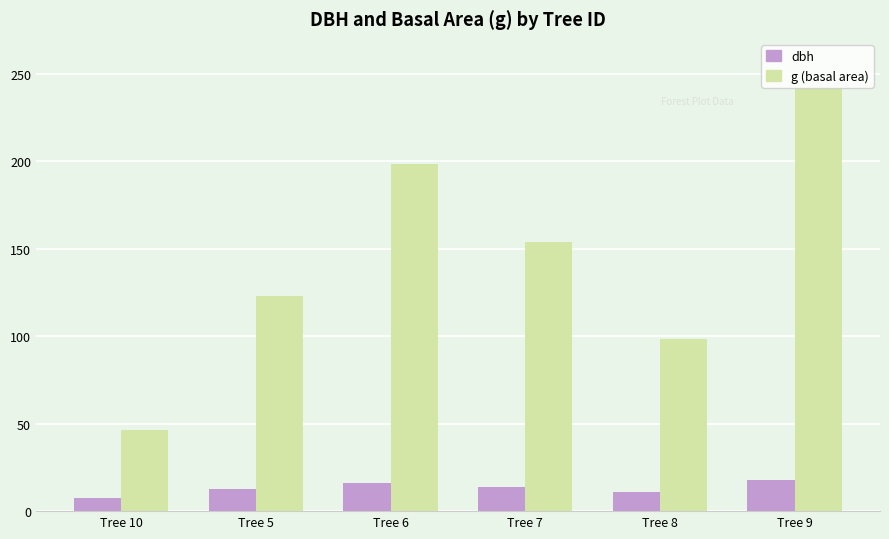

How many series are shown in this chart?

2